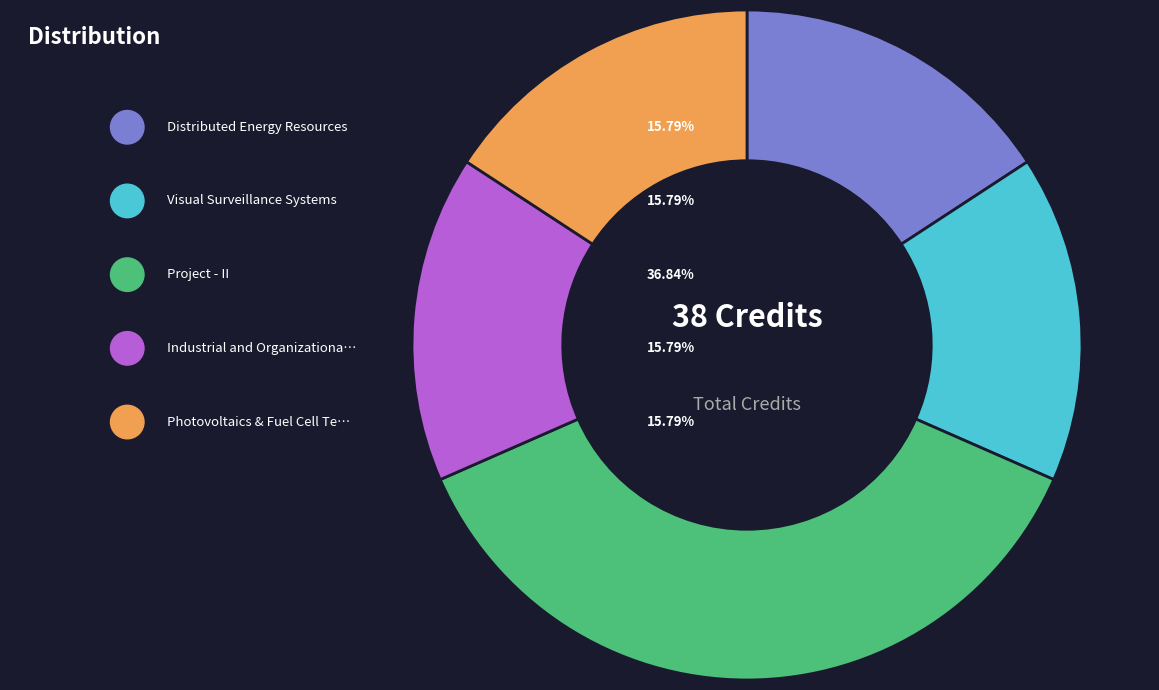

The Project - II slice represents 25% of the pie. True or false?

False